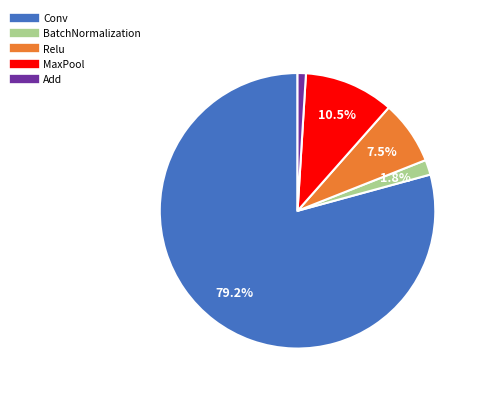

Is there a majority slice in this chart?

Yes